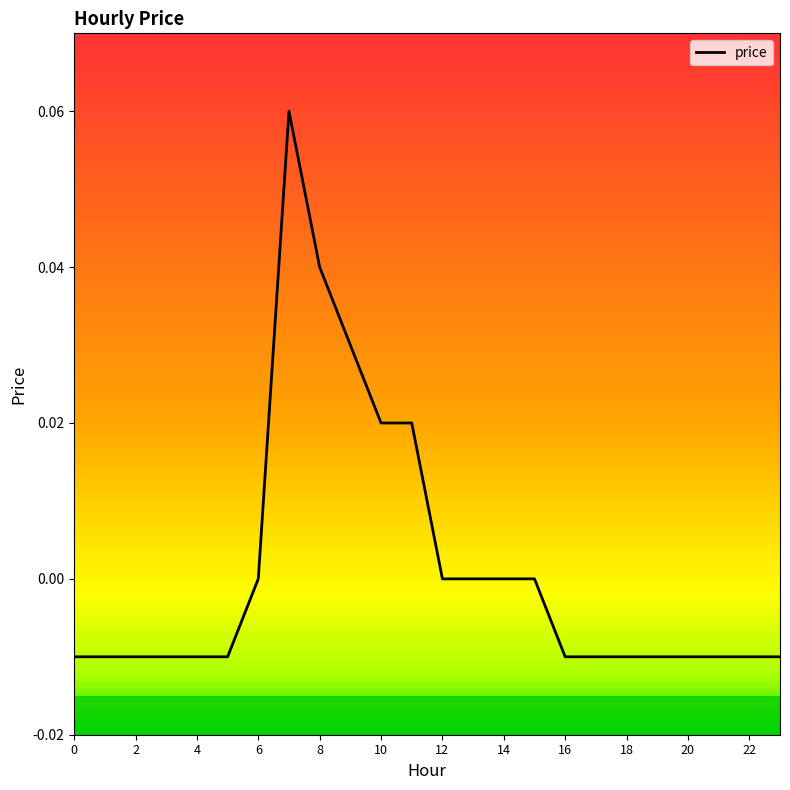

What is the difference between the maximum and second lowest values?

0.1